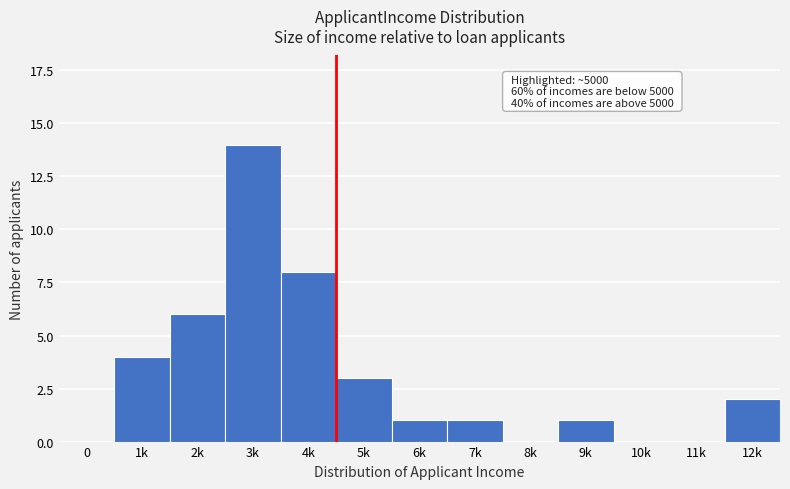

Reading left to right, what are all the values shown in this chart?

0=0	1k=4	2k=6	3k=14	4k=8	5k=3	6k=1	7k=1	8k=0	9k=1	10k=0	11k=0	12k=2